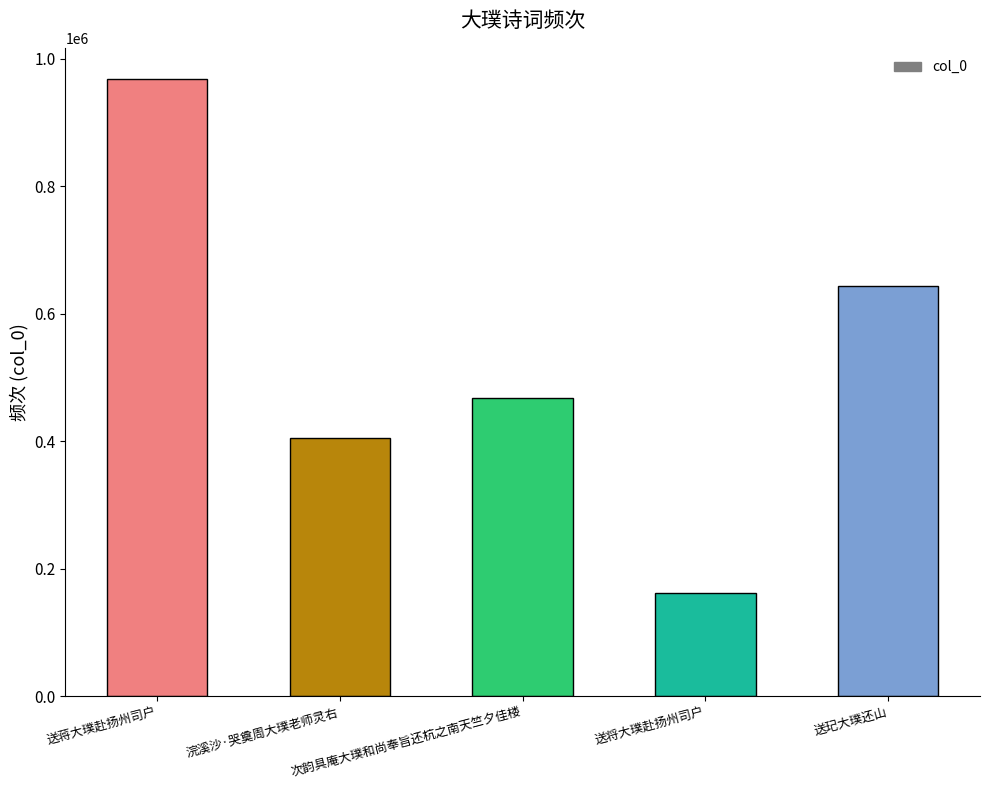

At which label is the value closest to 565296?

送玘大璞还山